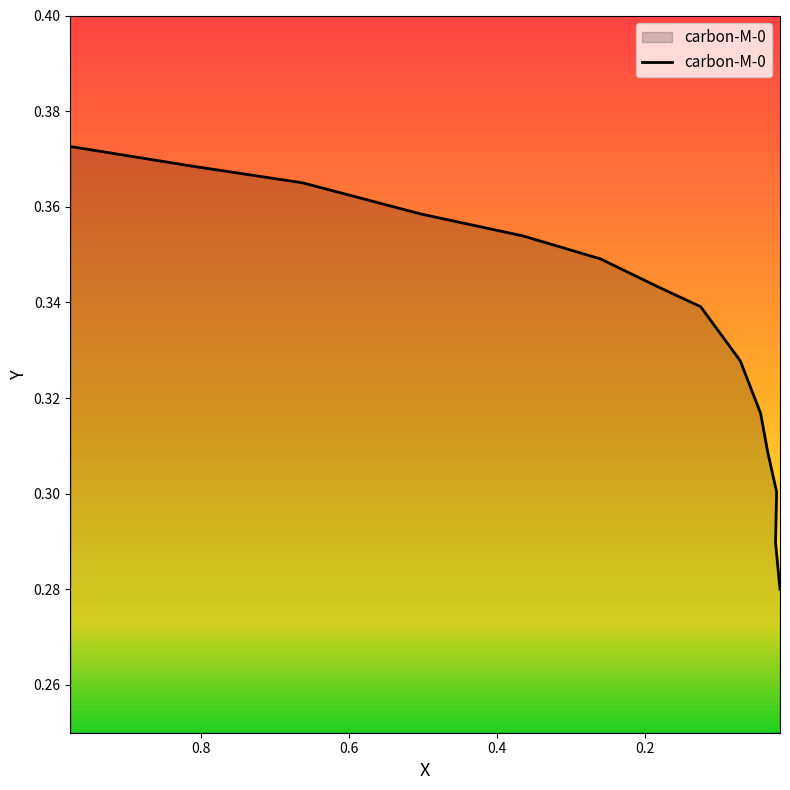

True or false: there are more than 2 points higher than both neighbors.

False